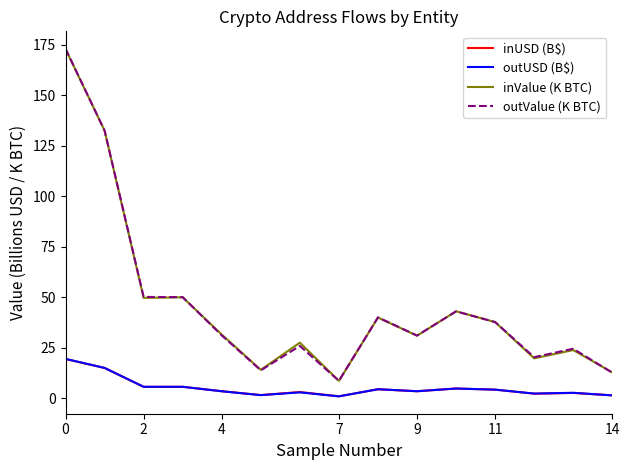

What are all the series names shown in the legend?

inUSD (B$), outUSD (B$), inValue (K BTC), outValue (K BTC)